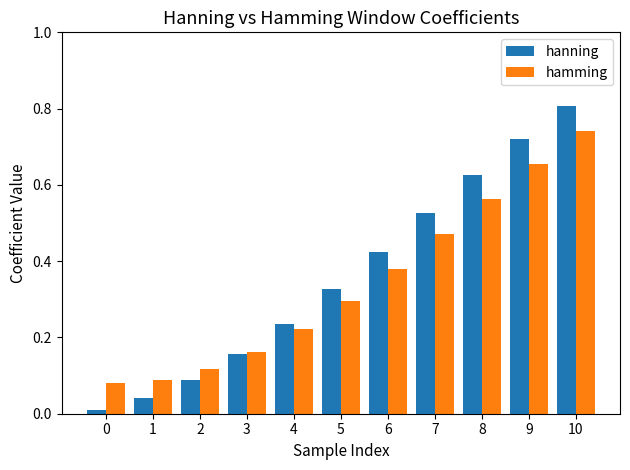

Between 5 and 7, which series saw the biggest shift?

hanning